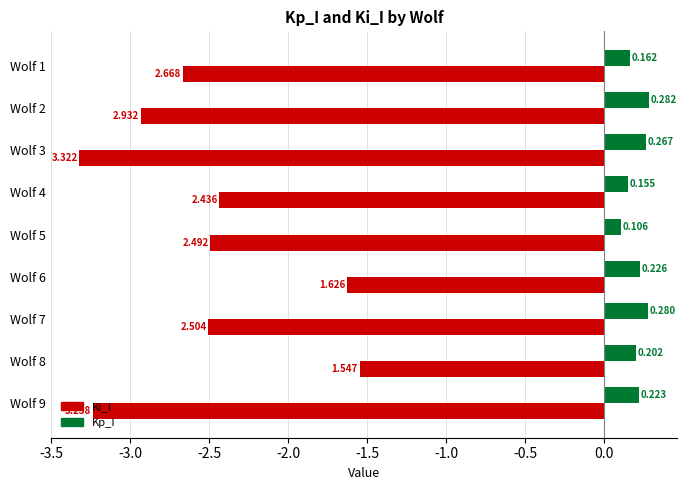

Which series changed the most between Wolf 4 and Wolf 7?

Kp_I